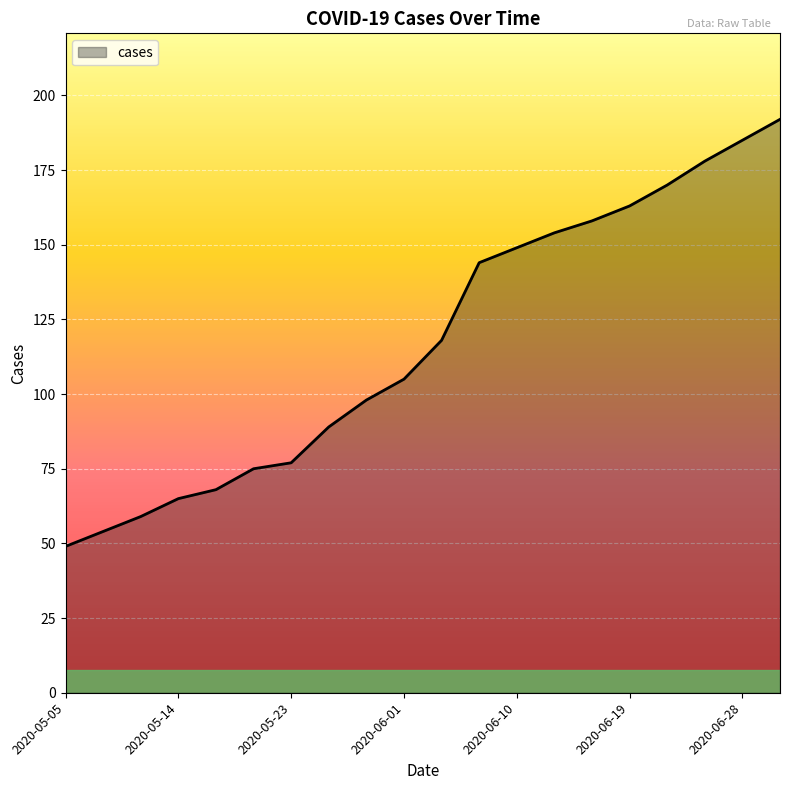

What is the minimum value shown in the chart?

49